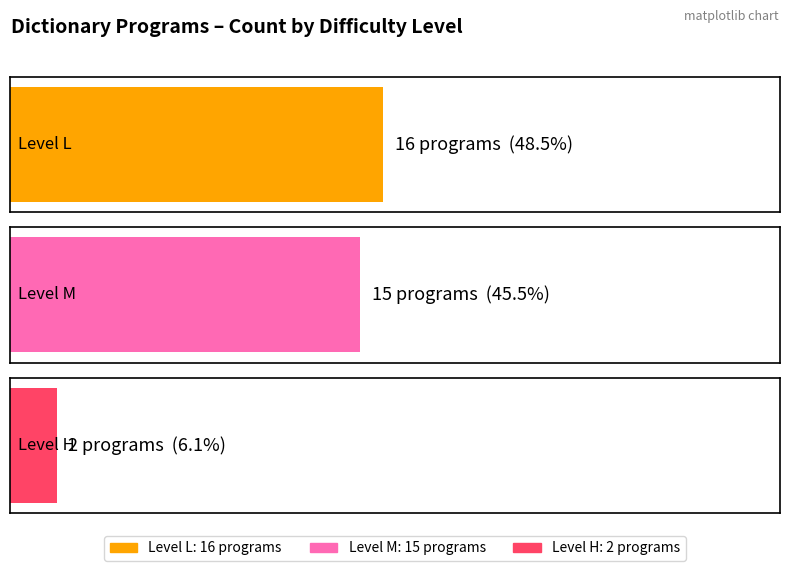

What is the greatest value displayed?

16